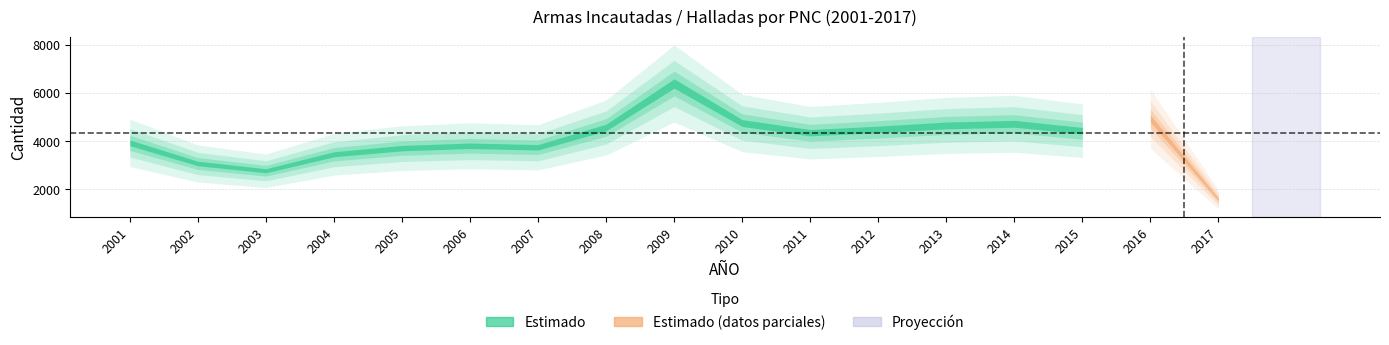

At which category does the data reach its first local peak?

2006